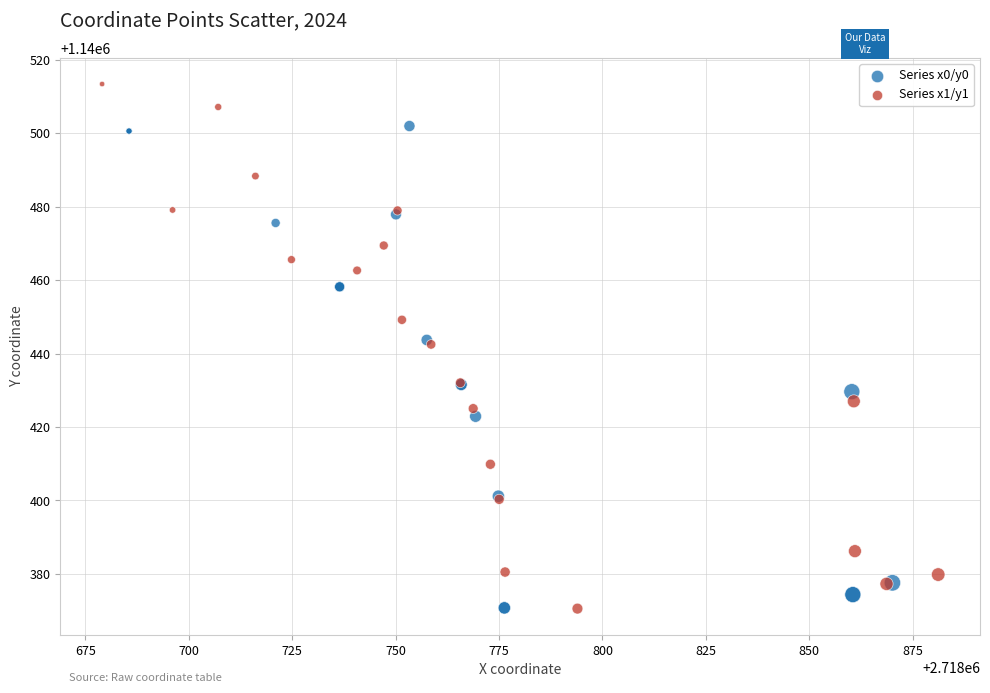

Which series has the largest Y range (max minus min)?

Series x1/y1